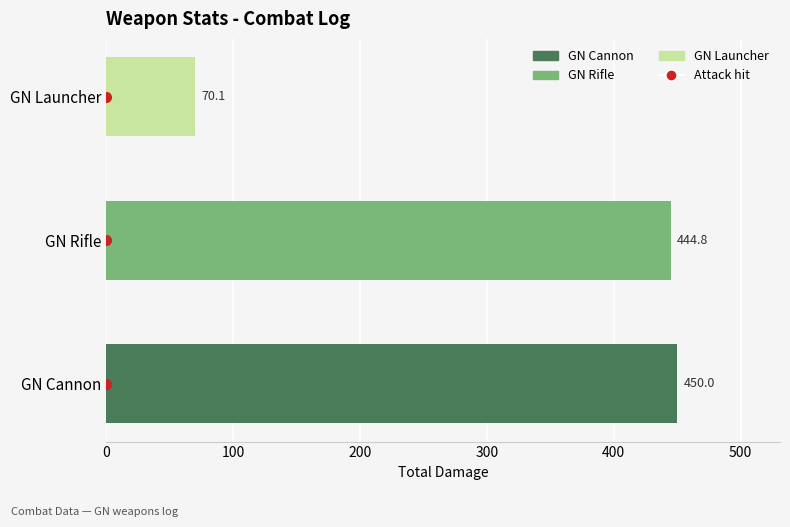

What is the sum of all values?

964.9